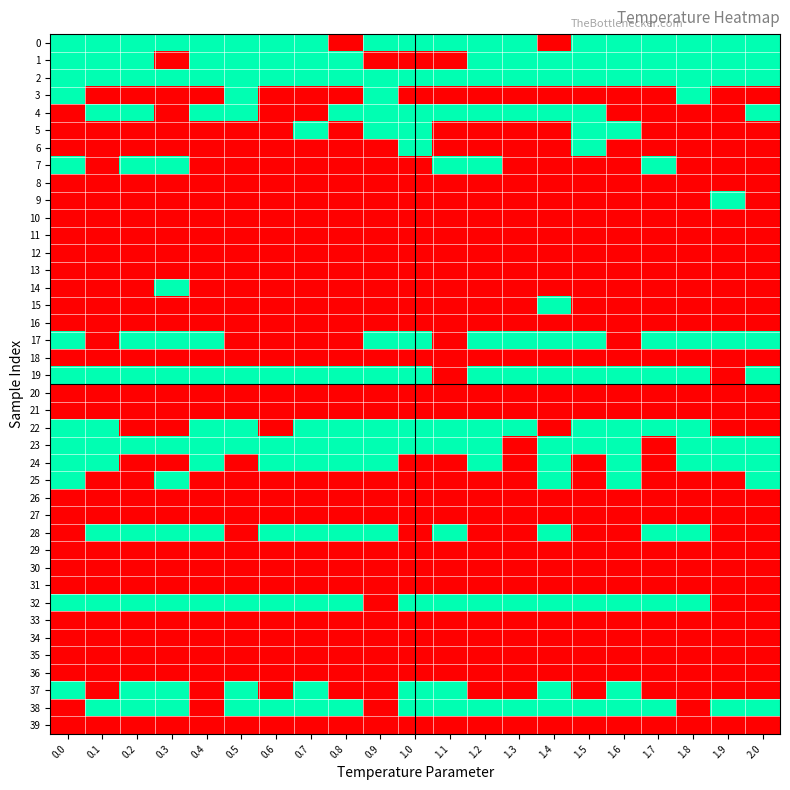

Count the number of categories in the chart.

21